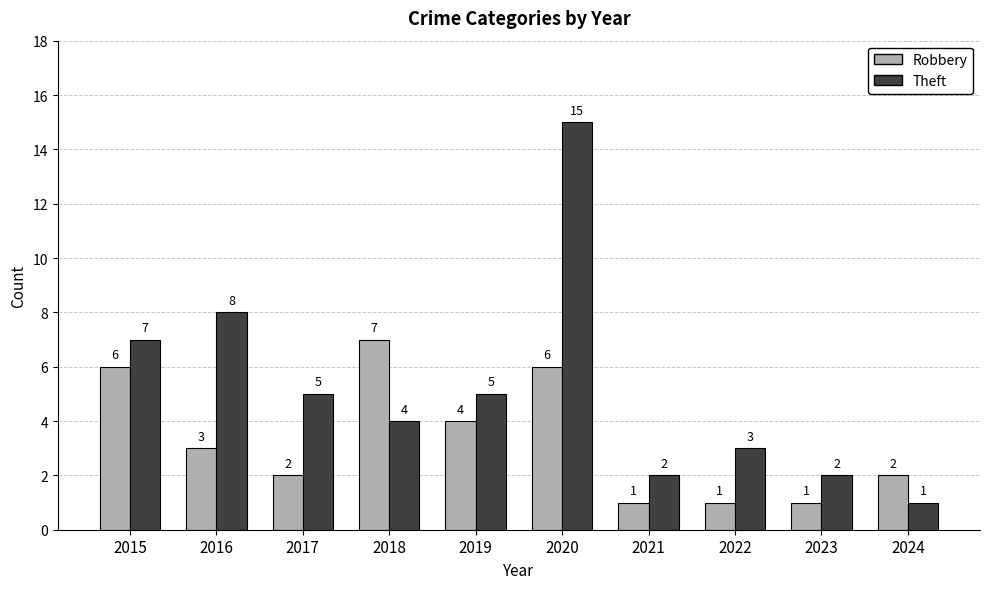

What is the sum of all Robbery values?

33